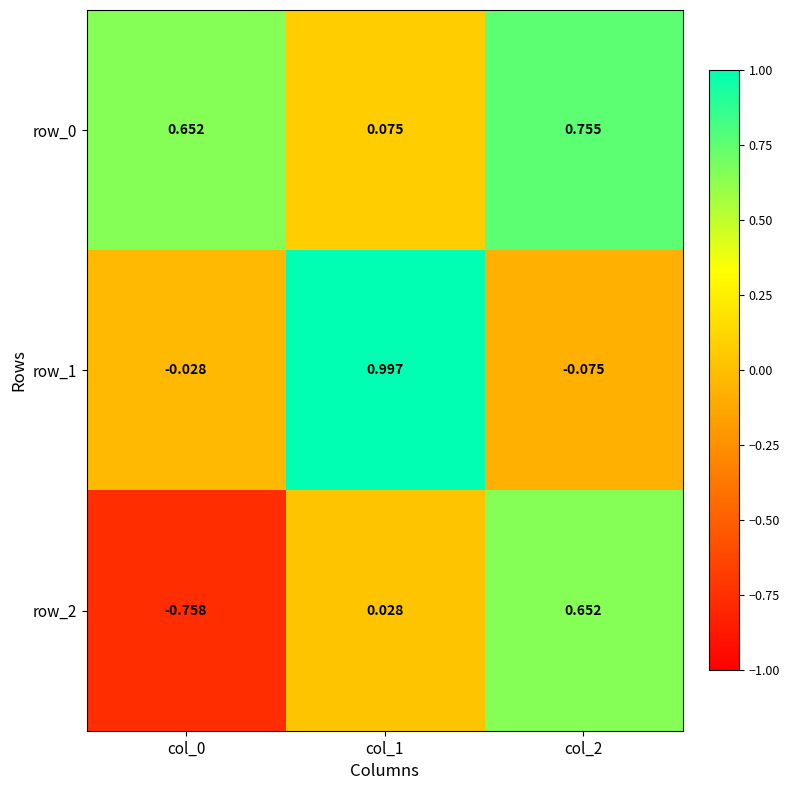

Is the value of row_2 at col_1 greater than the value of row_1 at col_0?

Yes